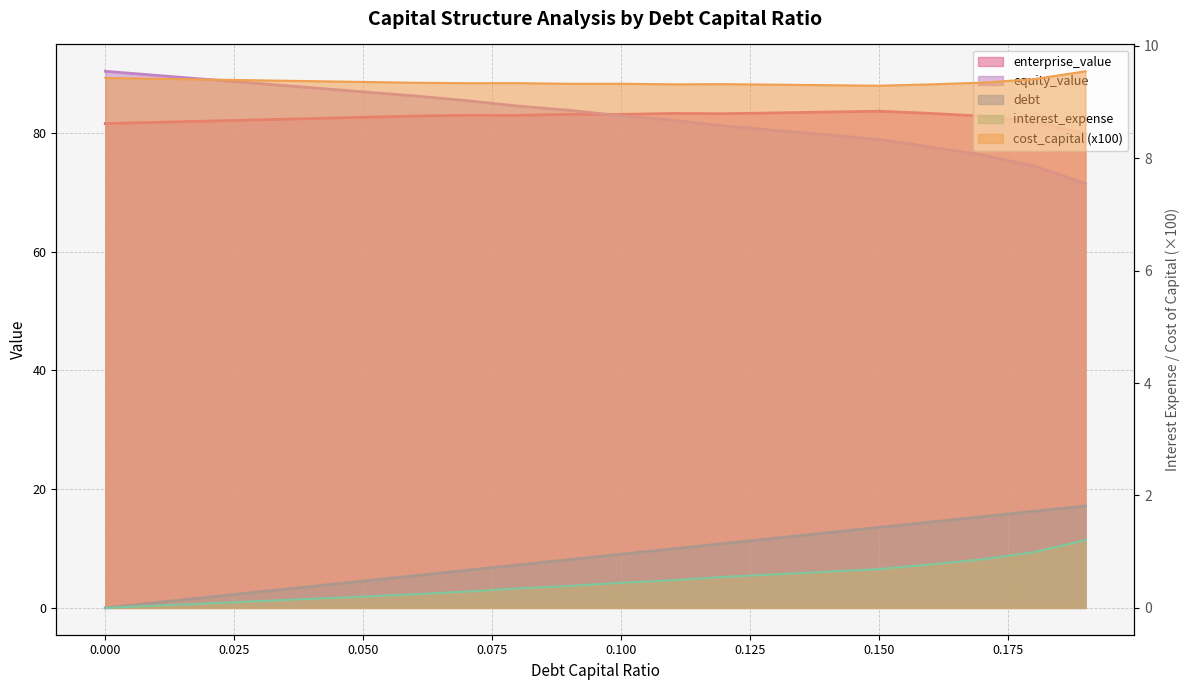

What is the total value across all series at 0.01?

181.8